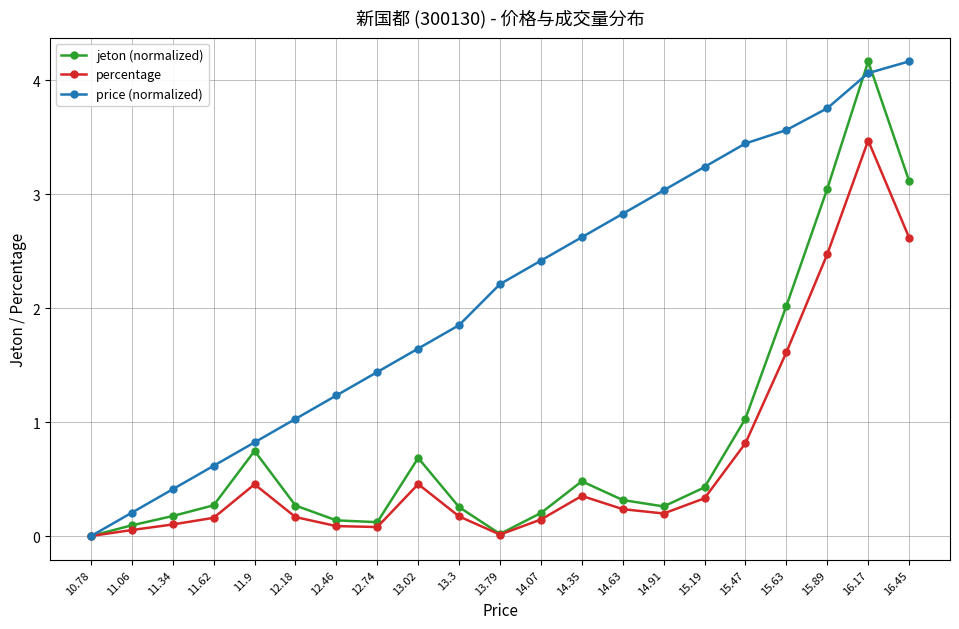

List the labels in order of price (normalized) value, smallest first.

10.78, 11.06, 11.34, 11.62, 11.9, 12.18, 12.46, 12.74, 13.02, 13.3, 13.79, 14.07, 14.35, 14.63, 14.91, 15.19, 15.47, 15.63, 15.89, 16.17, 16.45